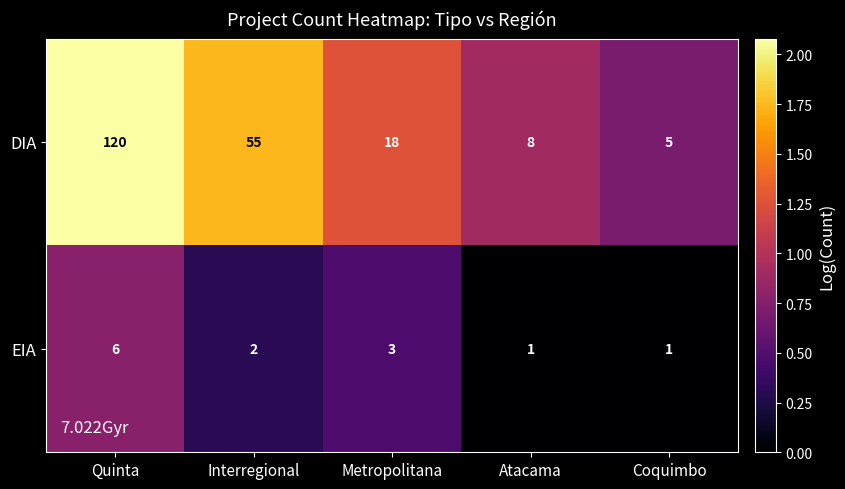

What is the total value across all series at Coquimbo?

6